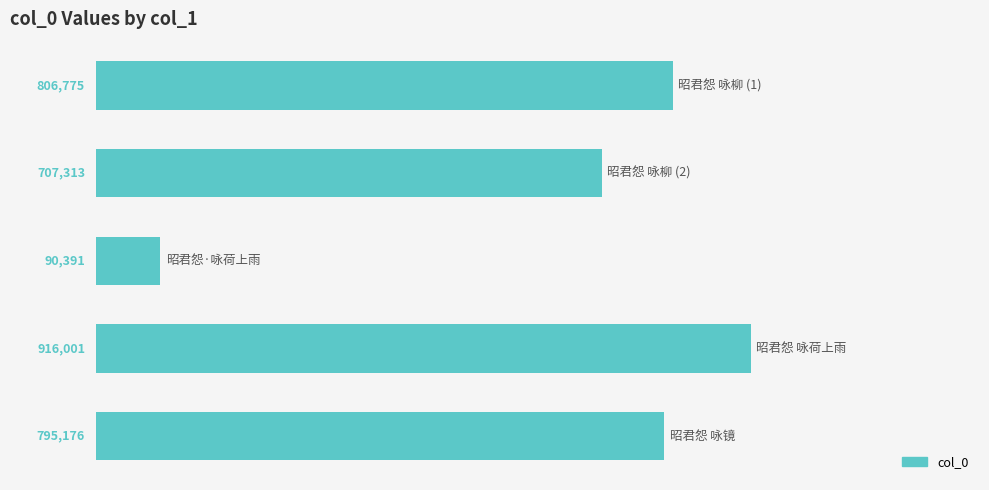

Are the bars grouped side by side (vs. stacked)?

No